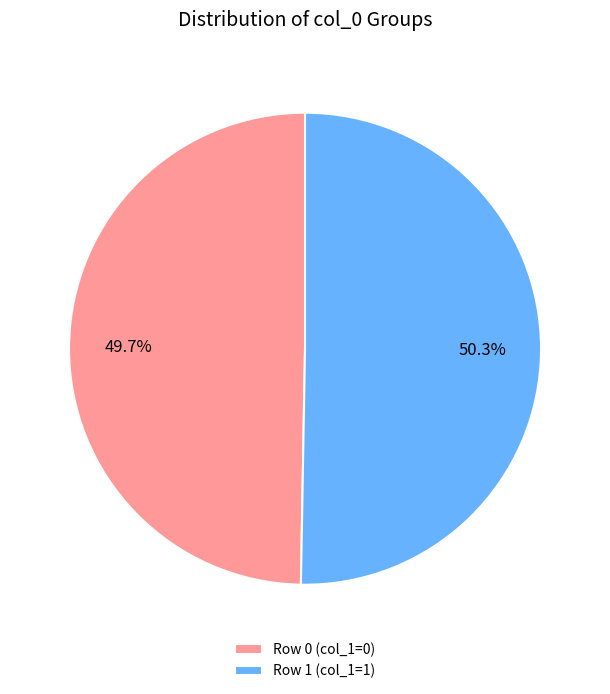

To the nearest percent, what is the difference between the largest and smallest slice percentages?

1%